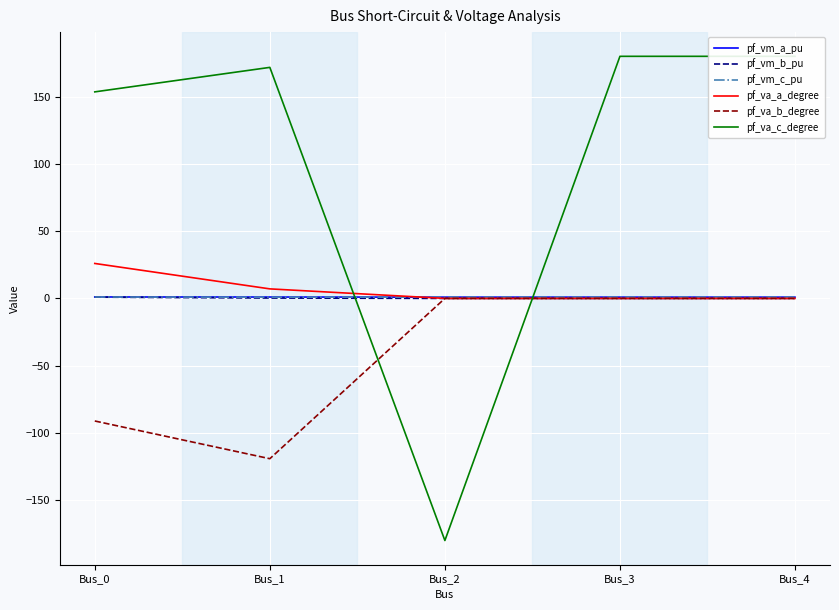

Reading left to right, extract all data points from this chart.

pf_vm_a_pu: 1.1	1.0	1.0	1.0	1.0
pf_vm_b_pu: 0.9	0.3	0.0	0.0	0.0
pf_vm_c_pu: 1.1	0.9	1.0	1.0	1.0
pf_va_a_degree: 26.0	7.1	-0.0	0.0	0.0
pf_va_b_degree: -91.1	-119.2	0.0	0.0	0.0
pf_va_c_degree: 153.6	171.8	-180.0	180.0	180.0